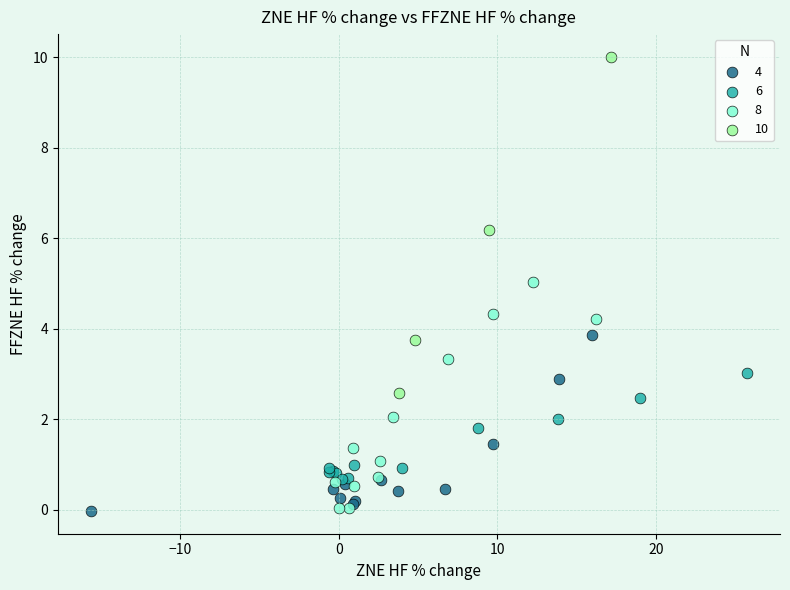

Which series has the largest Y range (max minus min)?

10